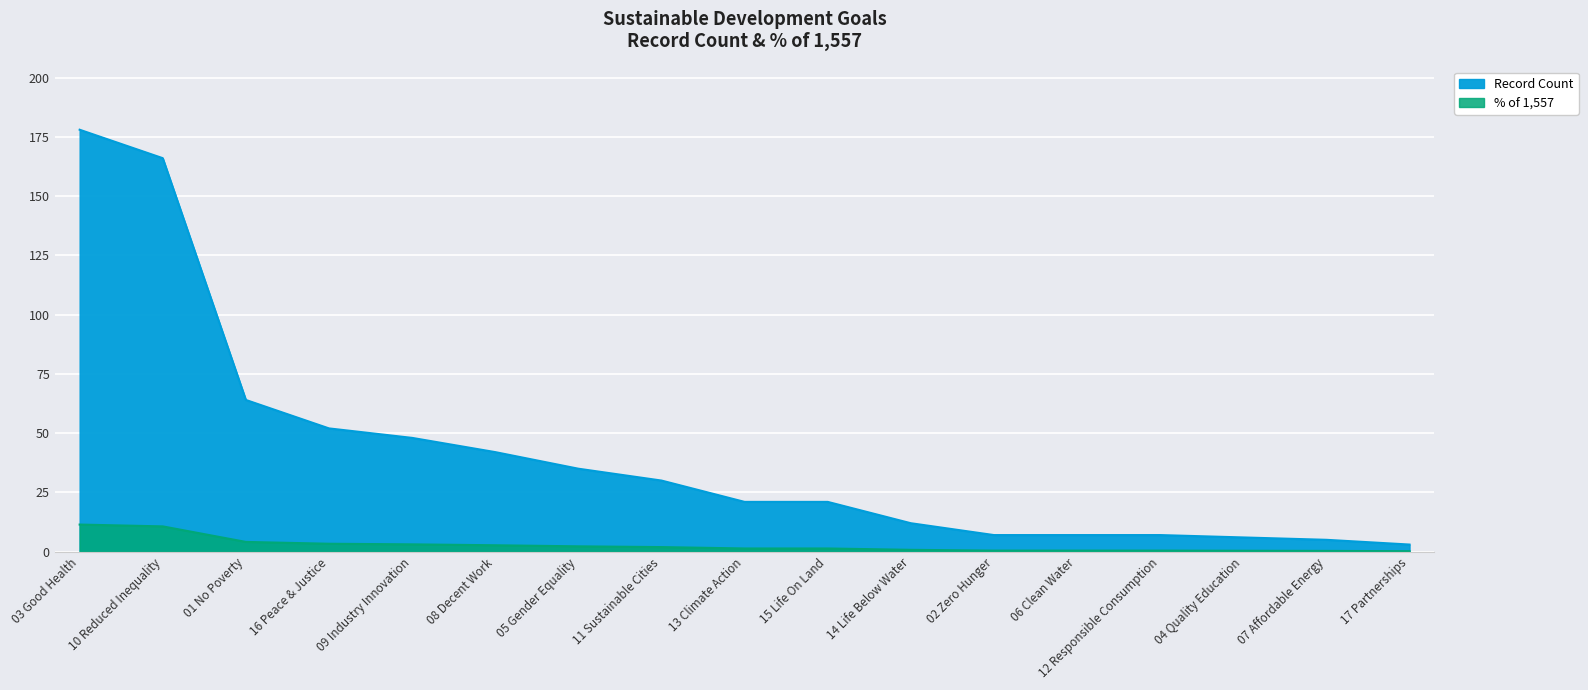

Is the value of Record Count at 14 Life Below Water greater than the value of % of 1,557 at 08 Decent Work?

Yes